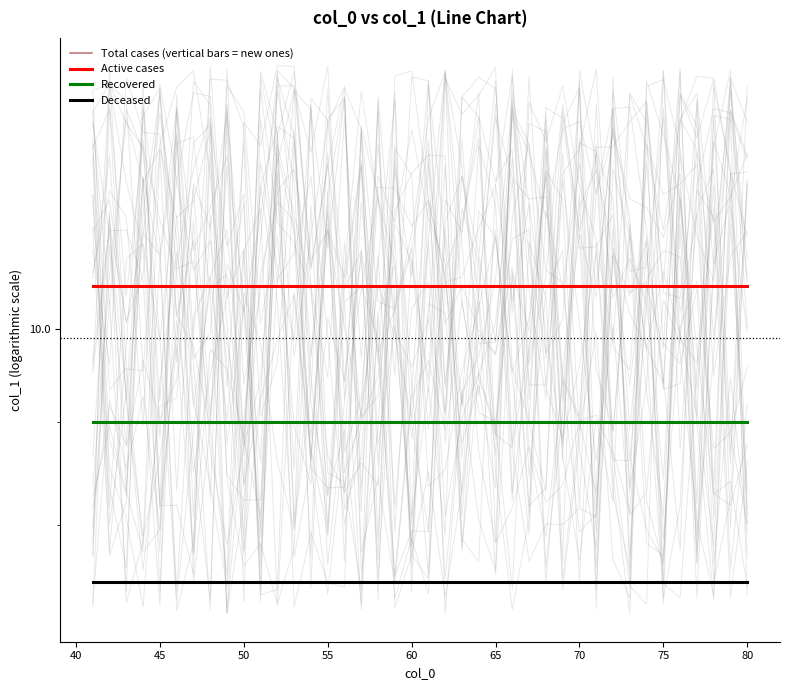

Which series has the widest spread of values?

Total cases (vertical bars = new ones)